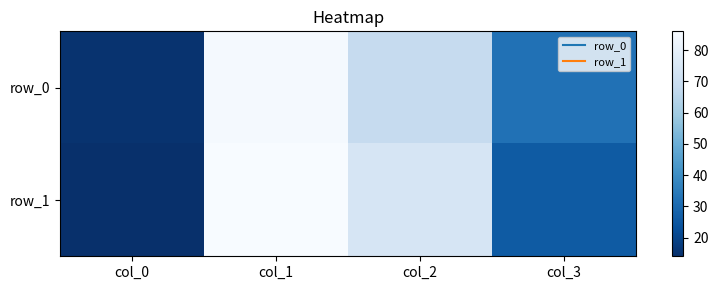

What is the total value across all series at col_1?

171